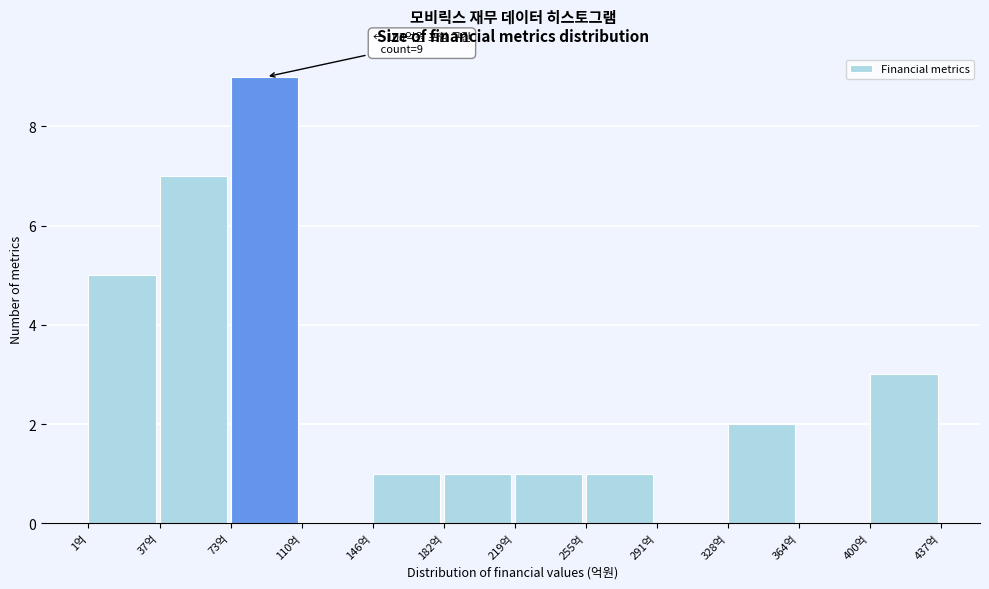

Over which range of the x-axis is the bar tallest?

75 to 110